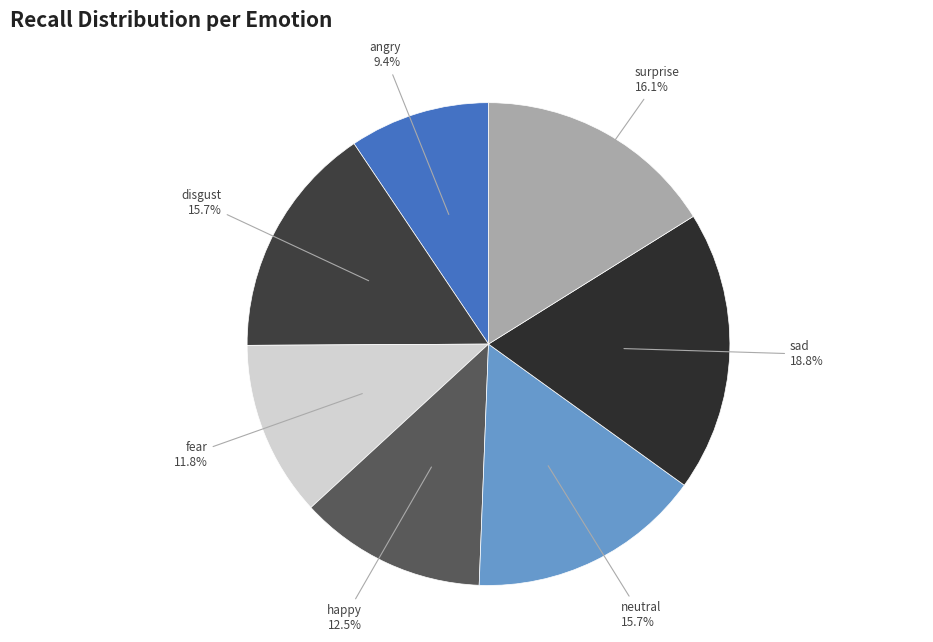

How many segments does this pie chart have?

7